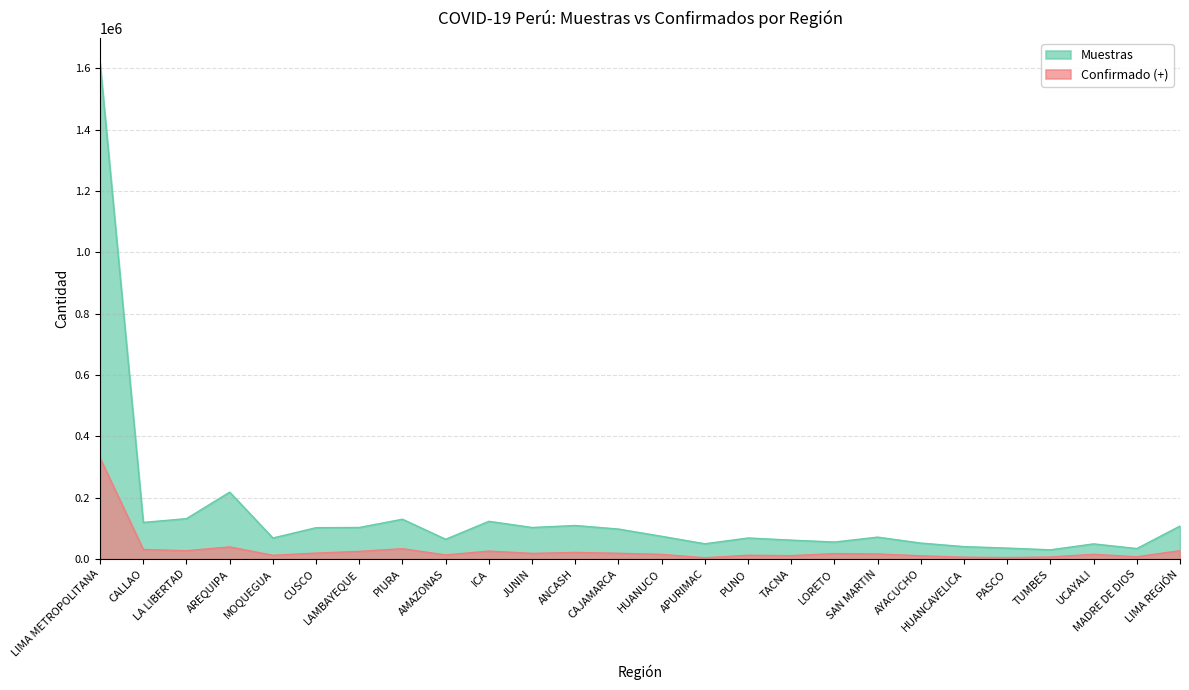

List the labels in order of Confirmado (+) value, smallest first.

APURIMAC, PASCO, HUANCAVELICA, TUMBES, MADRE DE DIOS, AYACUCHO, TACNA, MOQUEGUA, PUNO, AMAZONAS, HUANUCO, UCAYALI, SAN MARTIN, LORETO, JUNIN, CAJAMARCA, CUSCO, ANCASH, LAMBAYEQUE, ICA, LA LIBERTAD, LIMA REGIÓN, CALLAO, PIURA, AREQUIPA, LIMA METROPOLITANA